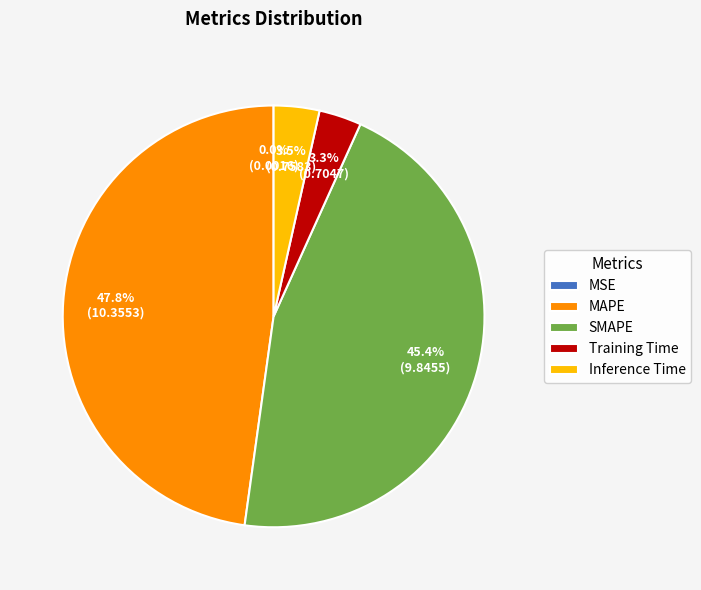

To the nearest percent, what percentage of the pie is MAPE?

48%